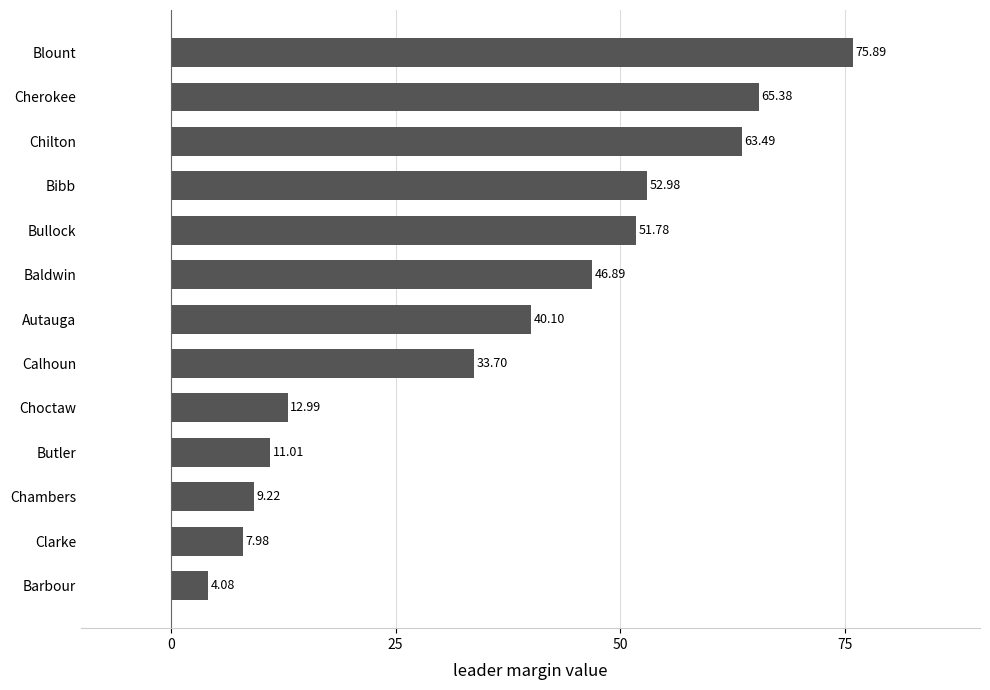

What is the ratio of the value at Cherokee to the value at Bullock?

1.3